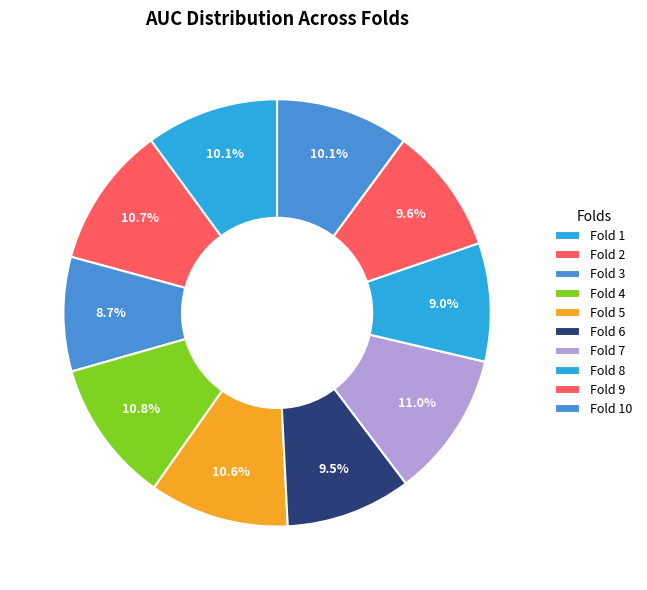

How many slices are in this pie chart?

10